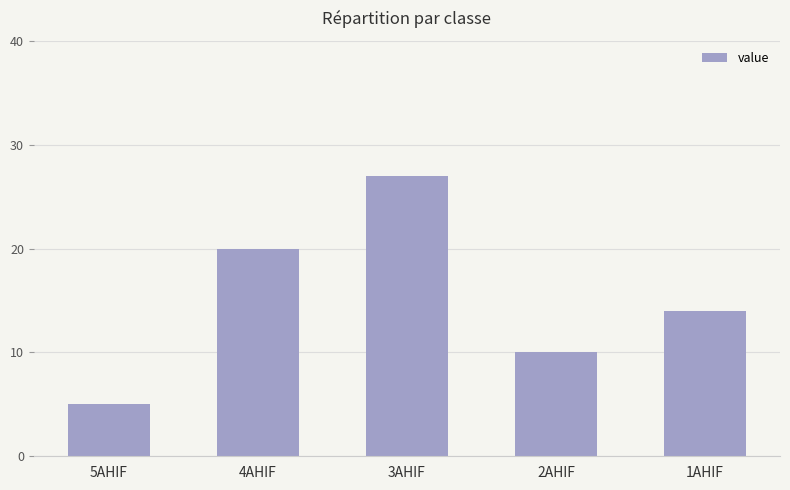

Is it true that the value at 2AHIF is 15?

False